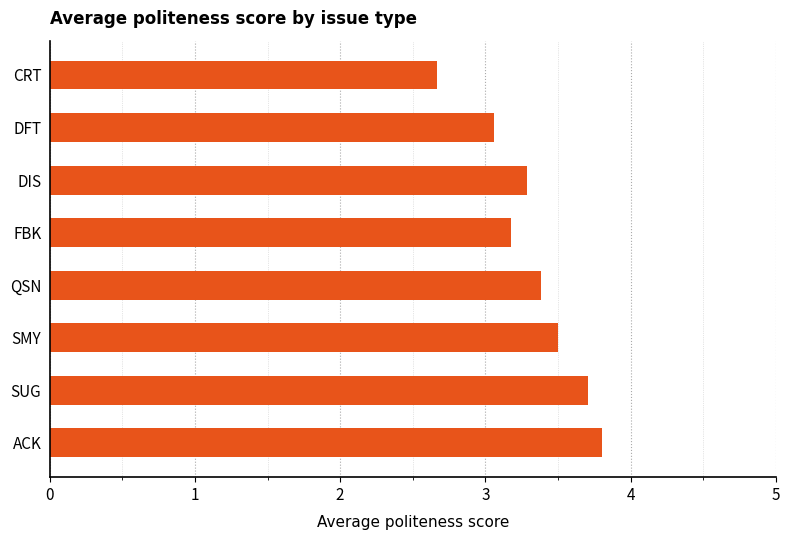

What is the difference between the values at CRT and FBK?

0.5